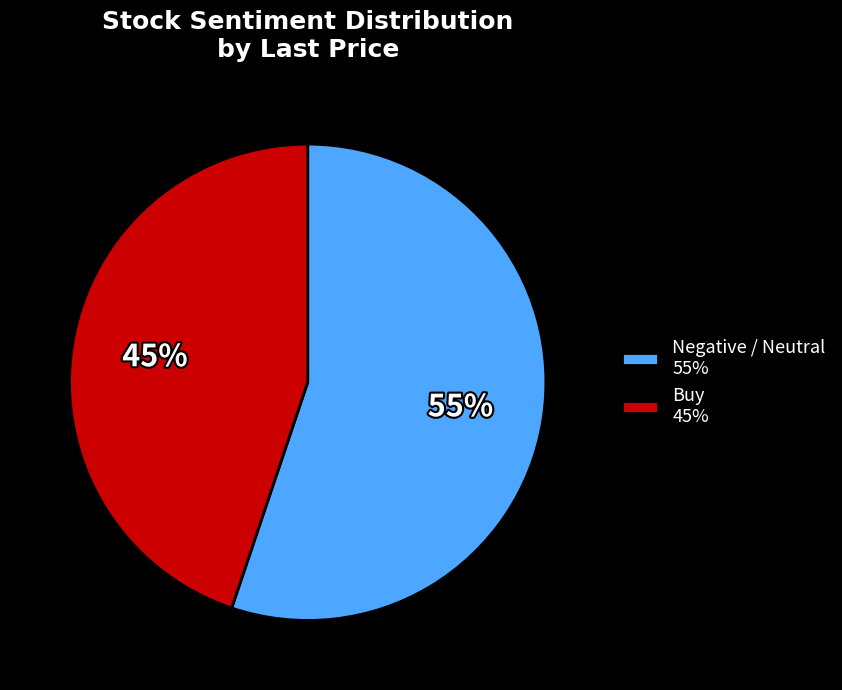

What is the largest slice in the pie chart?

Negative / Neutral 55%